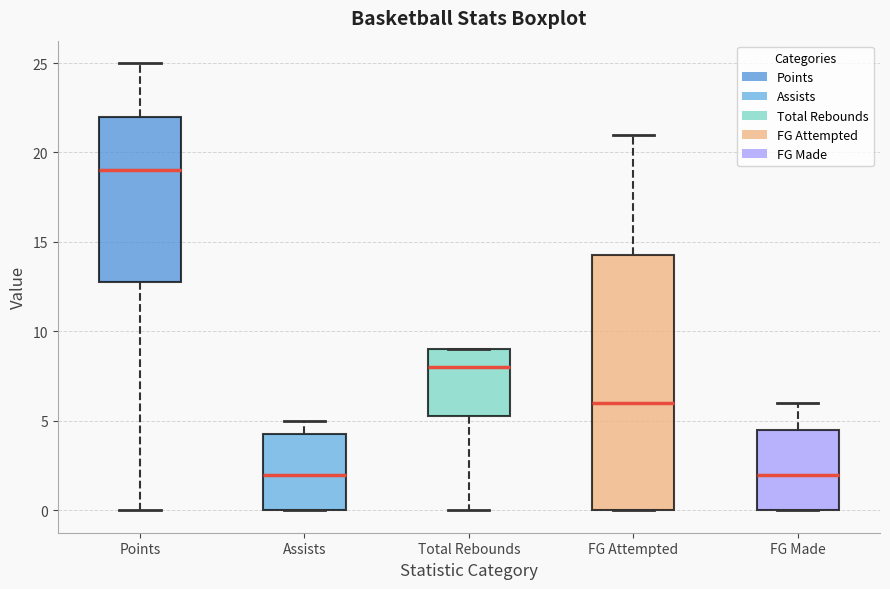

Where does the lower whisker of the box for Total Rebounds end on the y-axis? The values are not printed on the chart, so give them approximately, as read against the axis.

0.0